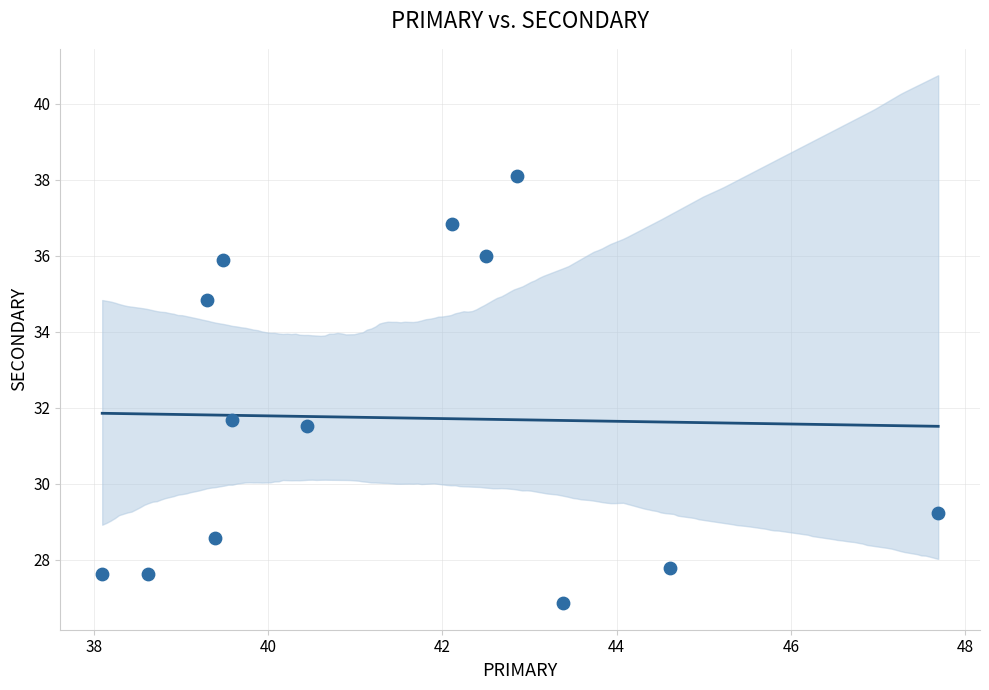

What is the range of X values (max minus min)?

9.6